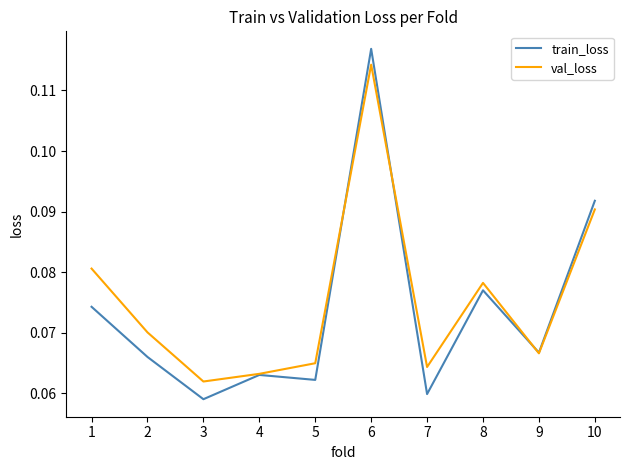

True or false: train_loss has a value of 0.0 at 8.

False